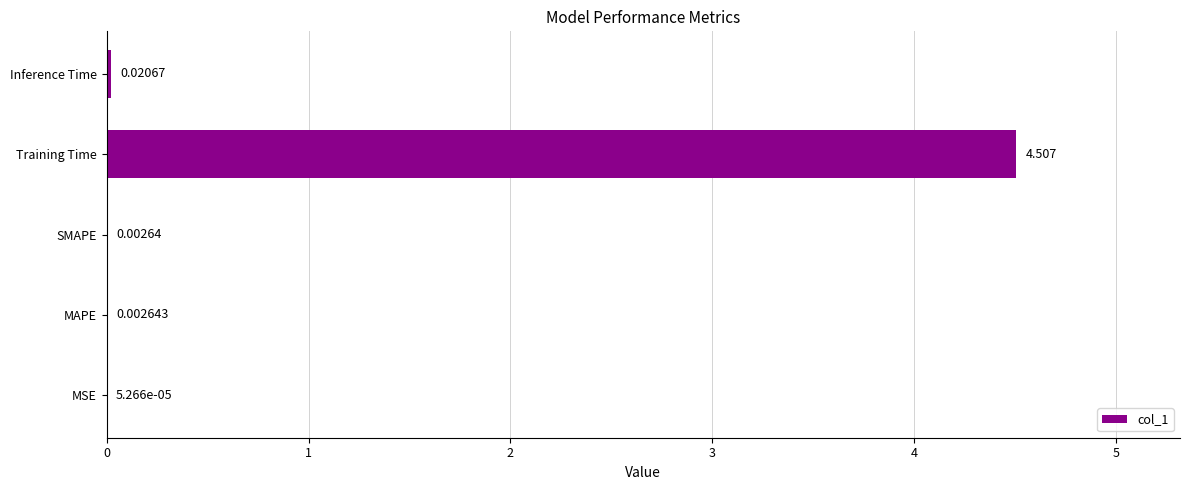

At which category does the chart reach its peak across all series?

Training Time